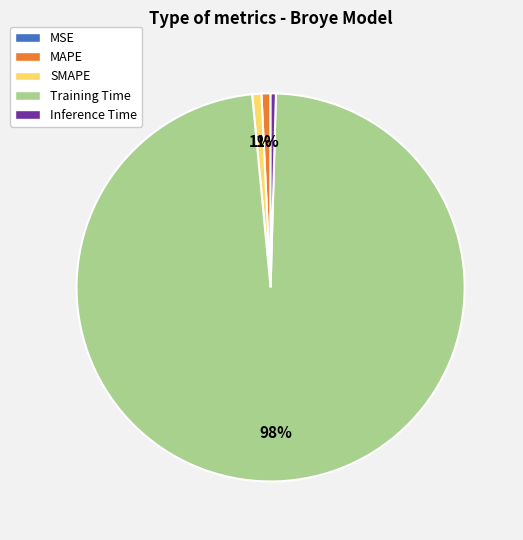

To the nearest percent, what percentage of the pie is Training Time?

98%